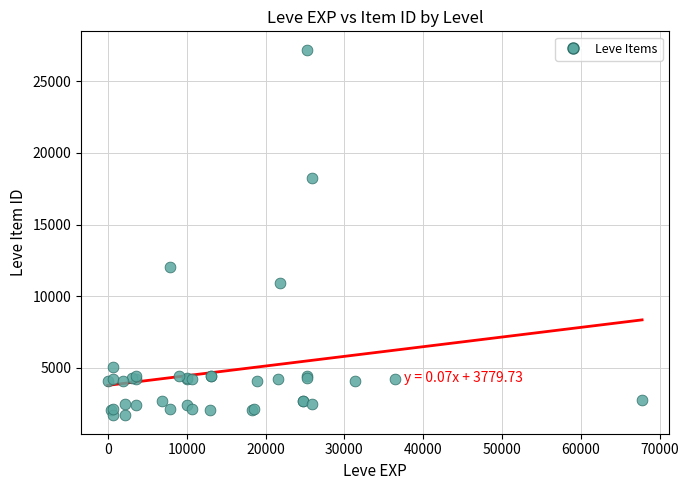

What Y value in the scatter plot is closest to 14448?

12018